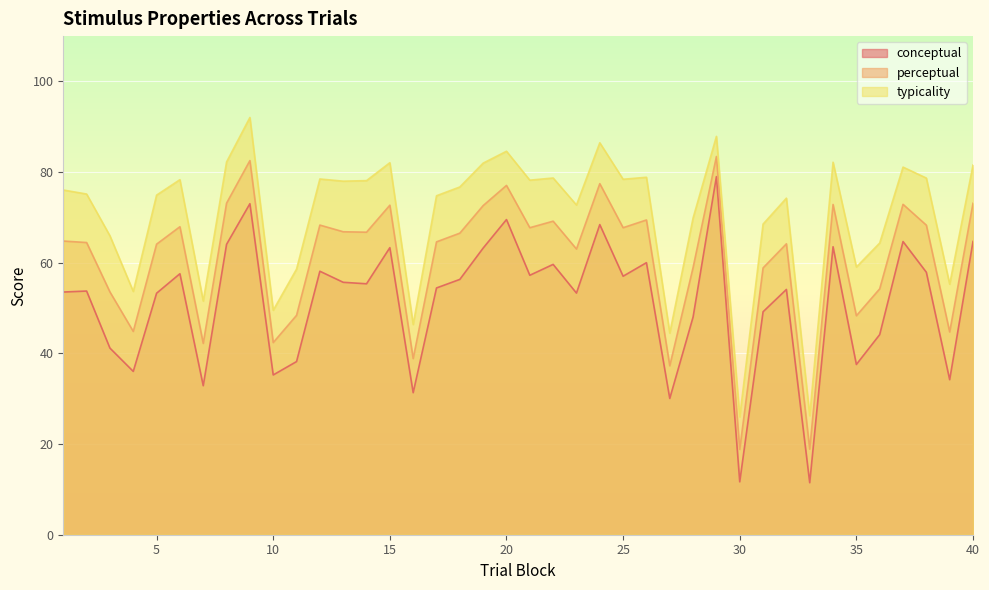

Between 22 and 7, which is larger?

22